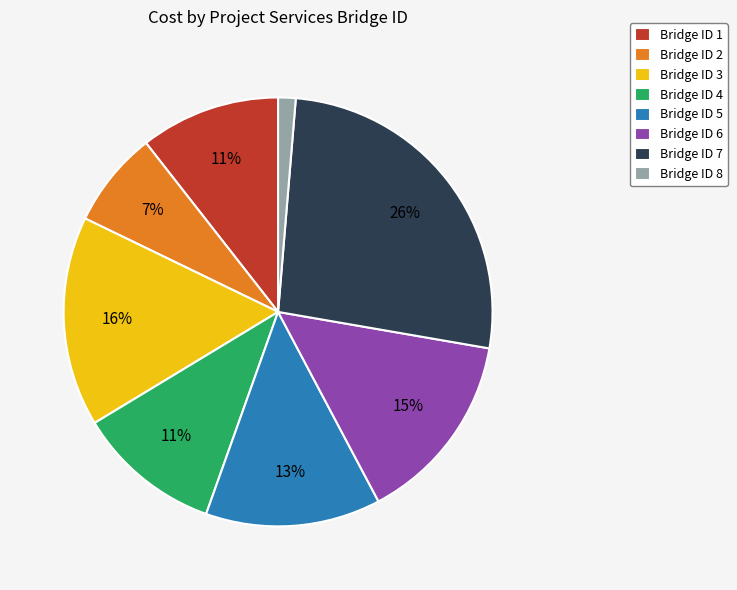

Is there a majority slice in this chart?

No